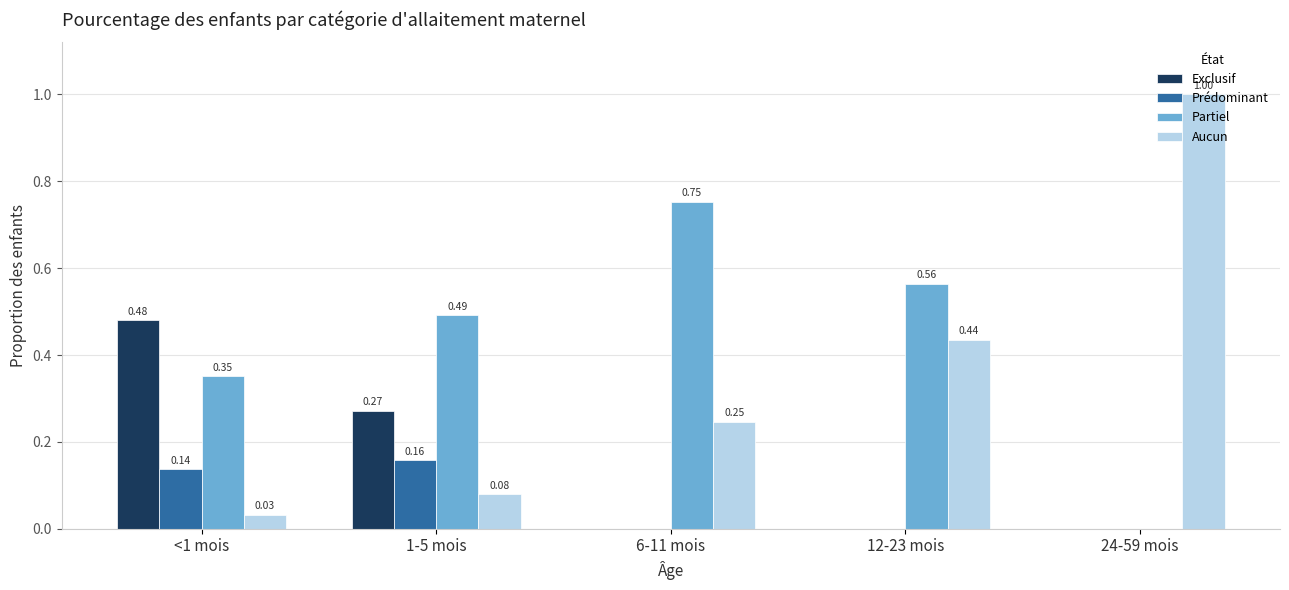

Which series has the largest total across all categories?

Partiel